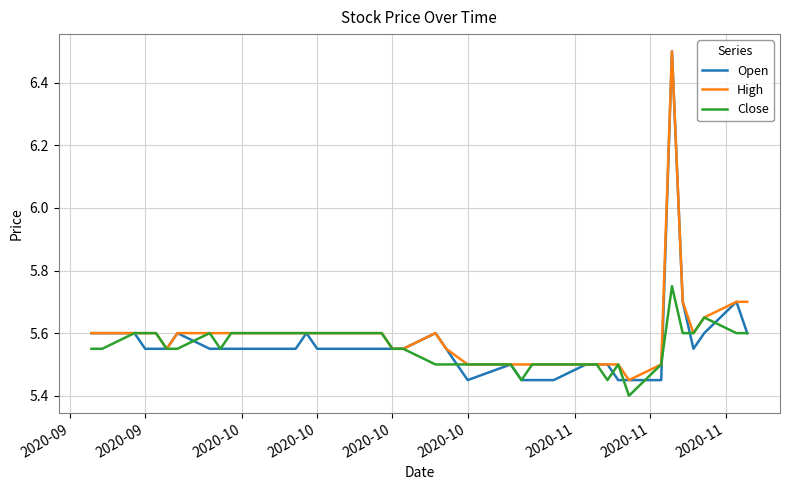

How many Close values are between 5 and 6?

40